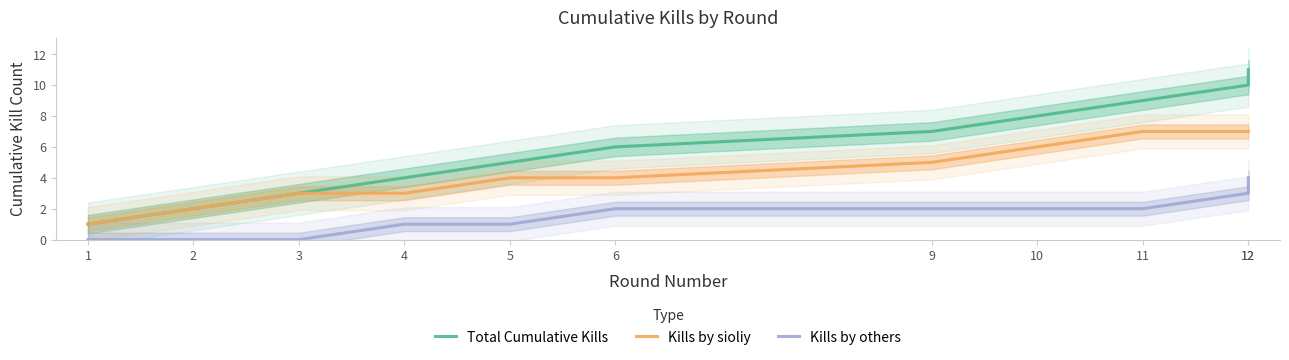

Rank the categories by Kills by others value from lowest to highest.

1, 2, 3, 4, 5, 6, 9, 10, 11, 12, 12